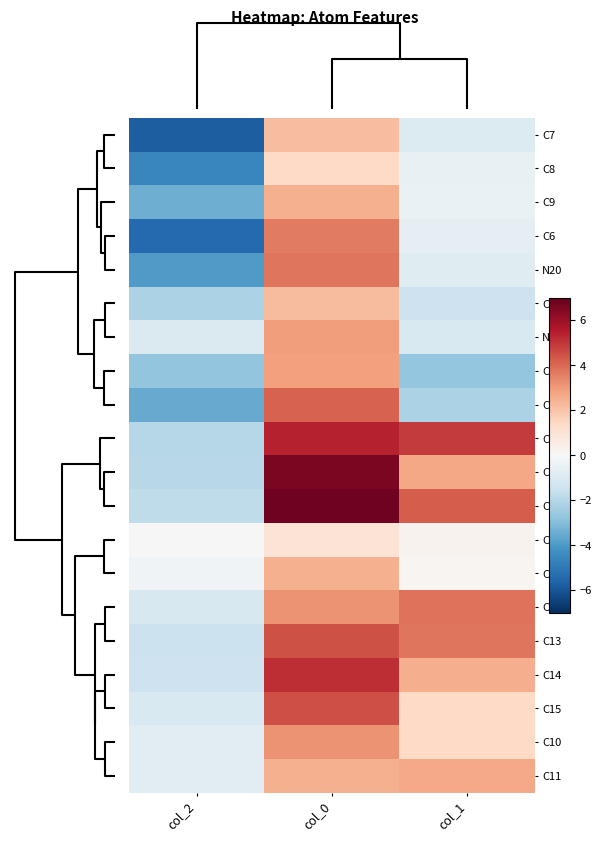

What is the greatest value displayed?

6.8